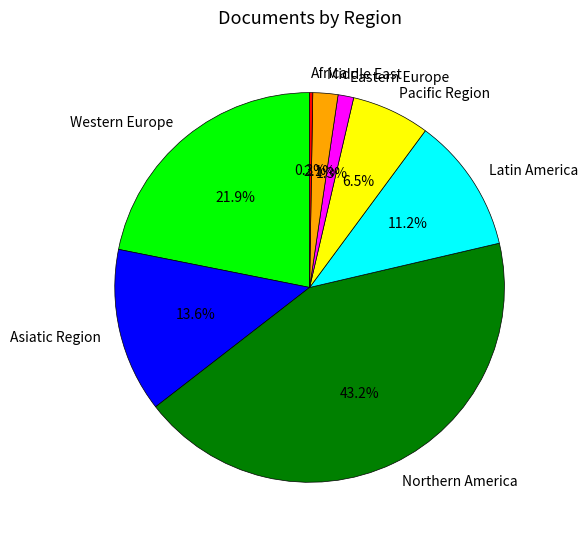

To the nearest percent, what is the difference between the largest and smallest slice percentages?

43%